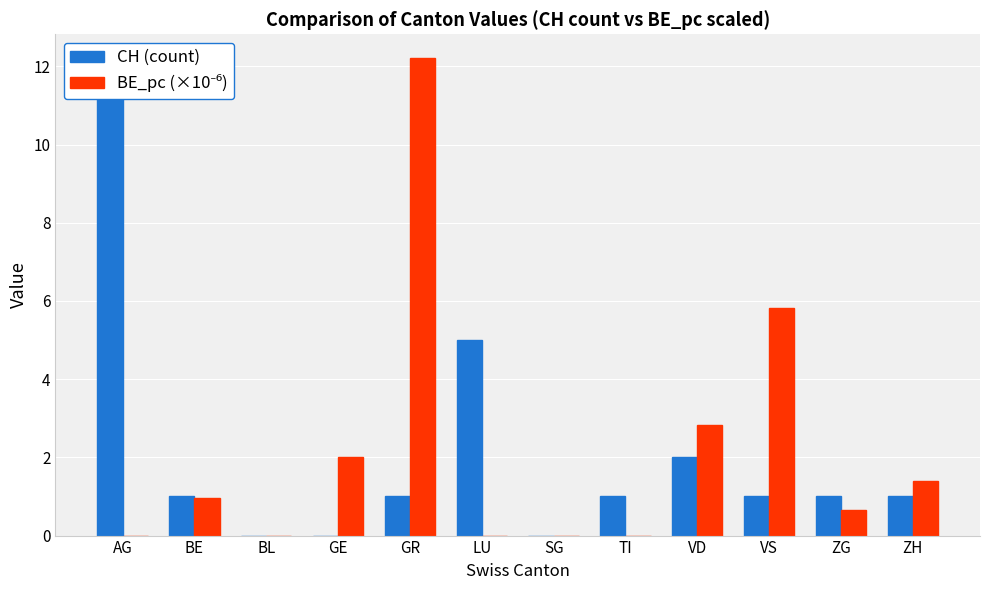

Reading left to right, what are all the values shown in this chart?

CH (count): AG=12.0	BE=1.0	BL=0.0	GE=0.0	GR=1.0	LU=5.0	SG=0.0	TI=1.0	VD=2.0	VS=1.0	ZG=1.0	ZH=1.0
BE_pc (×10⁻⁶): AG=0.0	BE=1.0	BL=0.0	GE=2.0	GR=12.2	LU=0.0	SG=0.0	TI=0.0	VD=2.8	VS=5.8	ZG=0.7	ZH=1.4